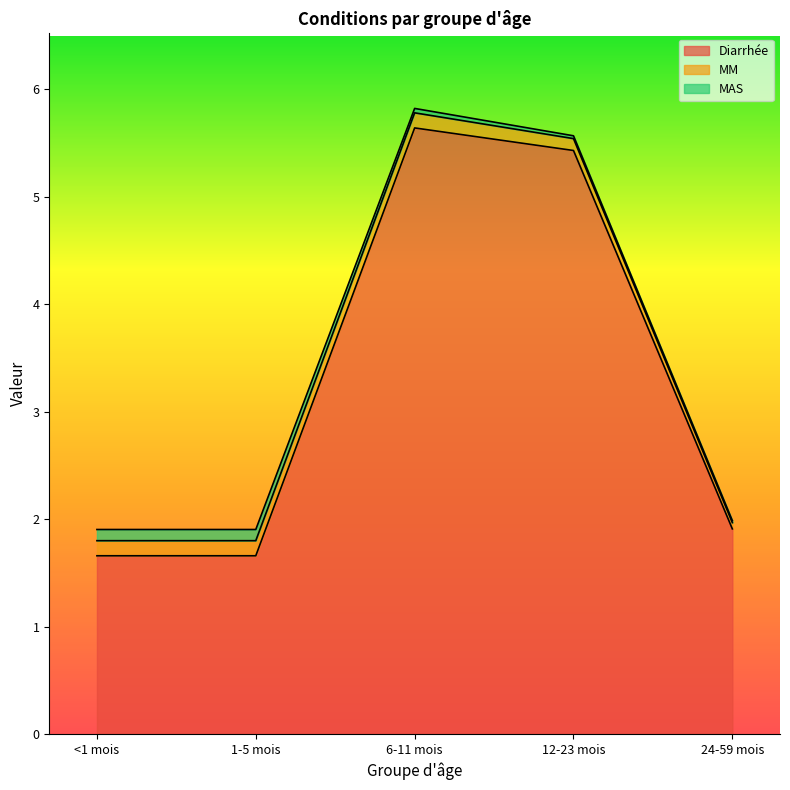

Which series changed the most between 6-11 mois and 24-59 mois?

Diarrhée